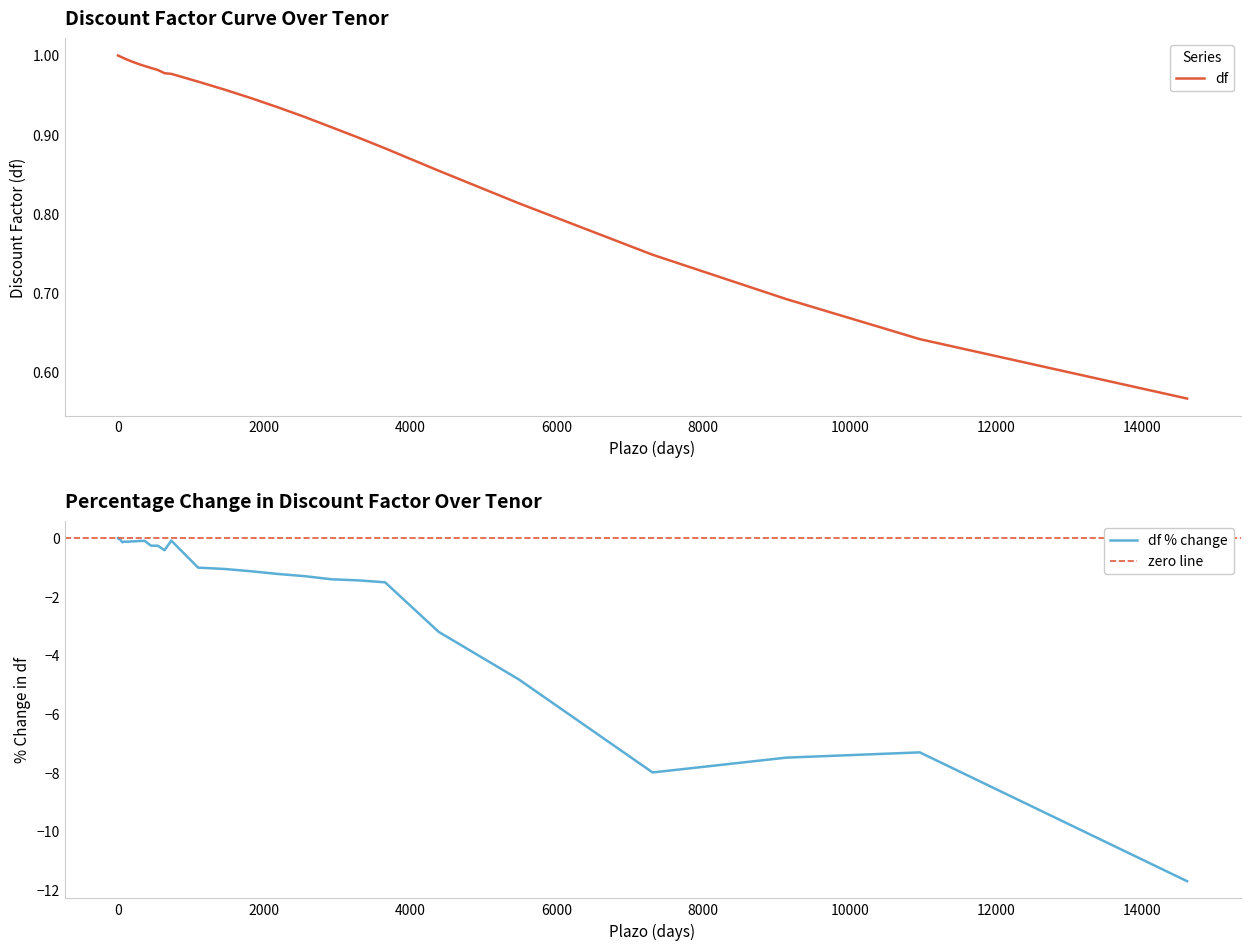

Reading left to right, transcribe all the data shown in this chart.

1.0	1.0	1.0	1.0	1.0	1.0	1.0	1.0	1.0	1.0	1.0	1.0	1.0	1.0	1.0	1.0	1.0	1.0	1.0	1.0	1.0	1.0	1.0	0.9	0.9	0.9	0.9	0.9	0.9	0.9	0.8	0.7	0.7	0.6	0.6